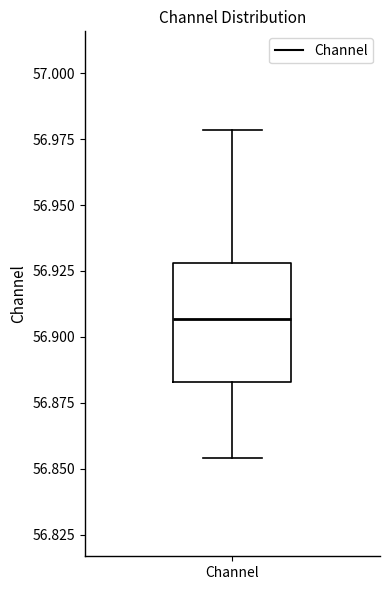

Transcribe this box plot: give where the median line is, the range the box spans, and where the two whiskers end, as read against the y-axis. The values are not printed on the chart, so give them approximately, as read against the axis.

median 56.905, box 56.885 to 56.930, whiskers 56.855 to 56.980